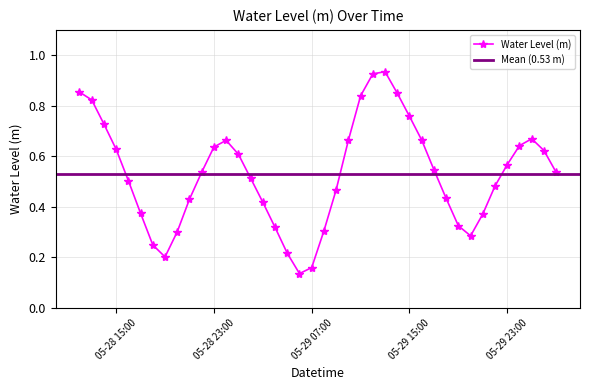

True or false: the data has more than 2 interior local peaks.

True